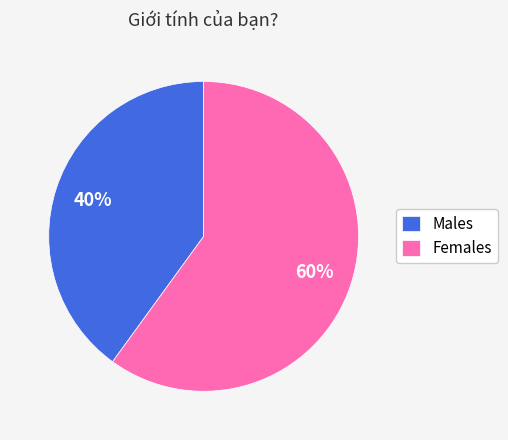

Rank the categories by value from lowest to highest.

Males, Females